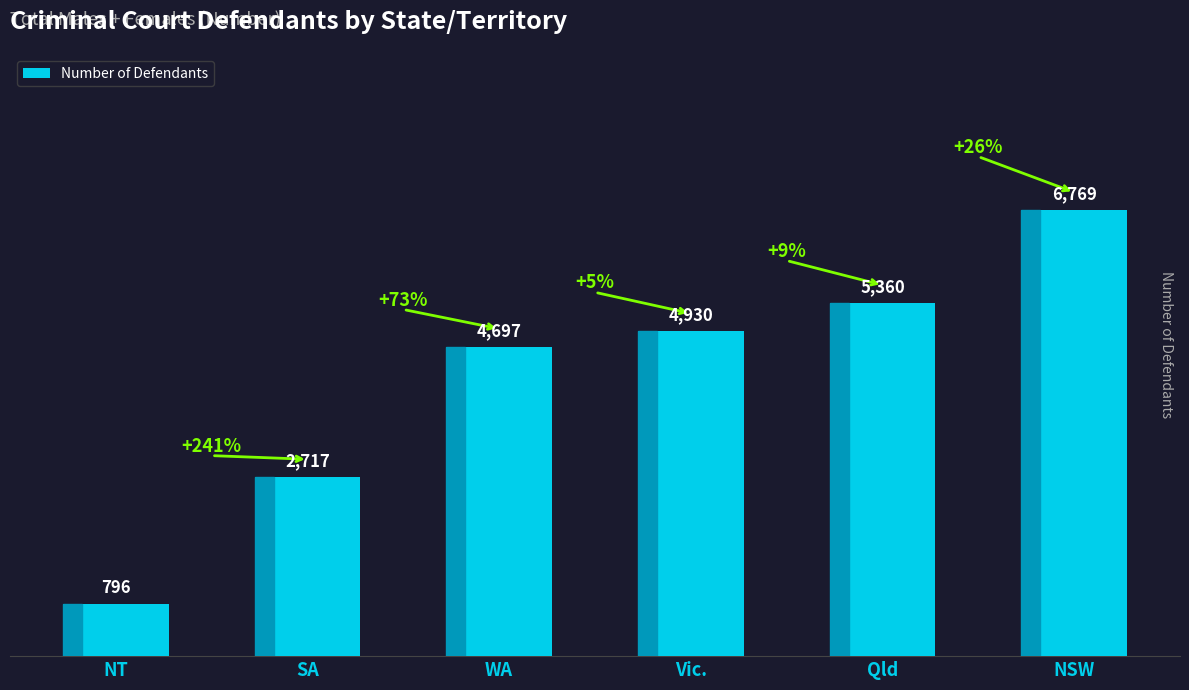

Is it true that the value at NSW is 6769?

True